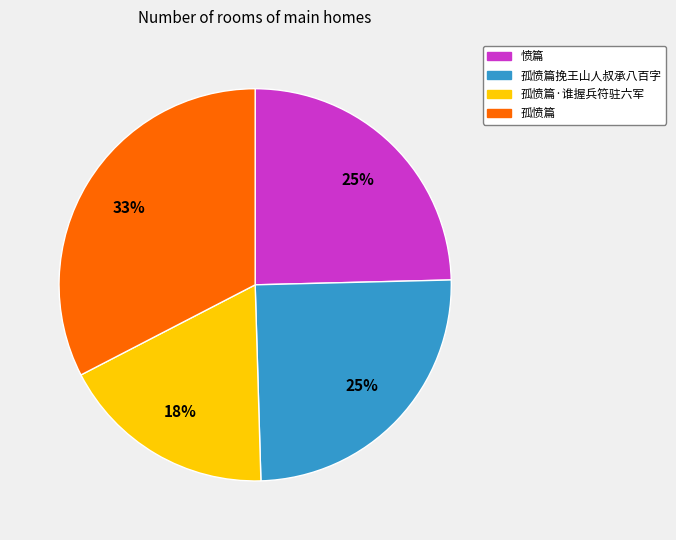

To the nearest percent, what is the difference between the largest and smallest slice percentages?

15%